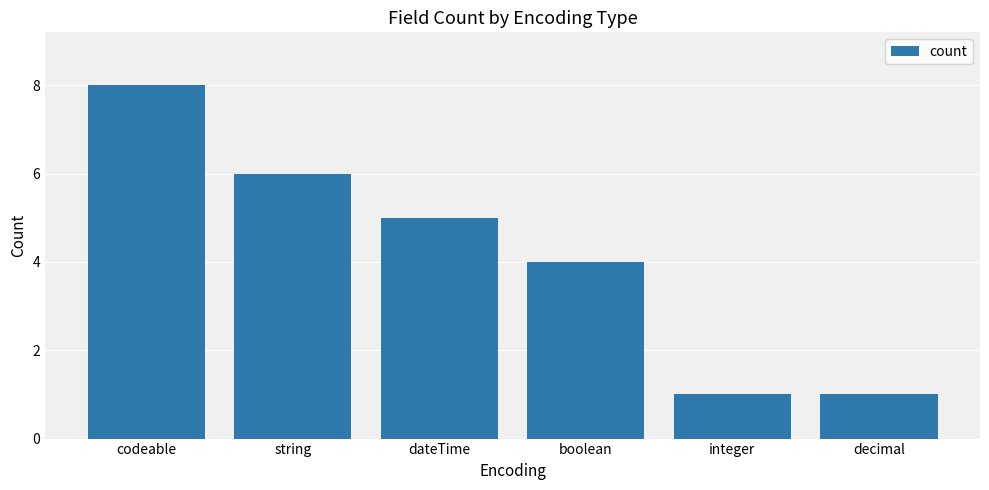

Count the number of categories in the chart.

6